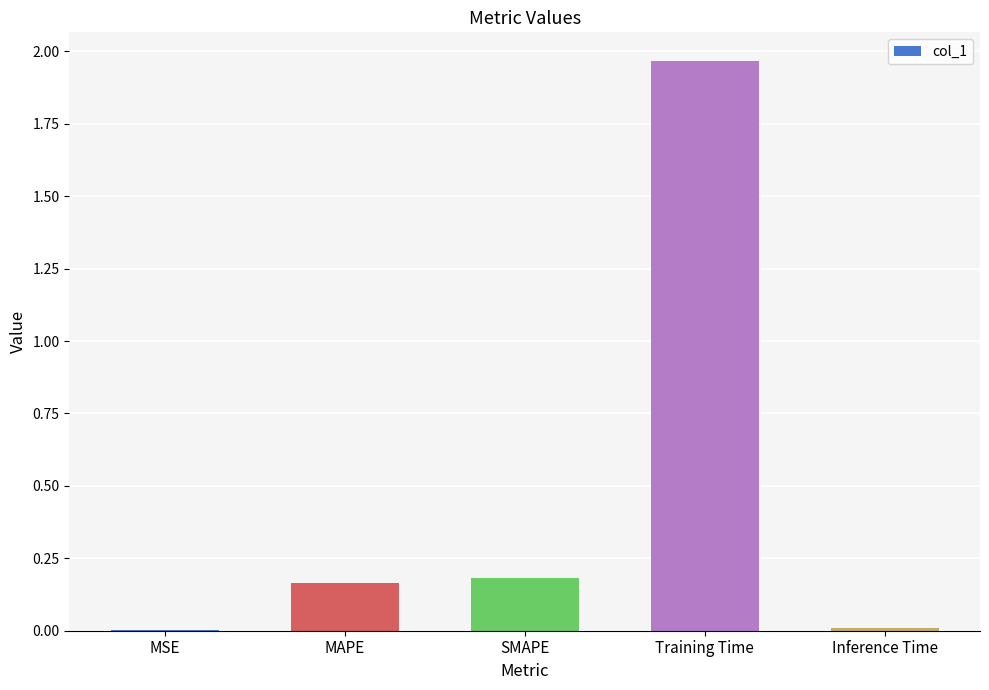

Does the chart contain stacked bars?

No